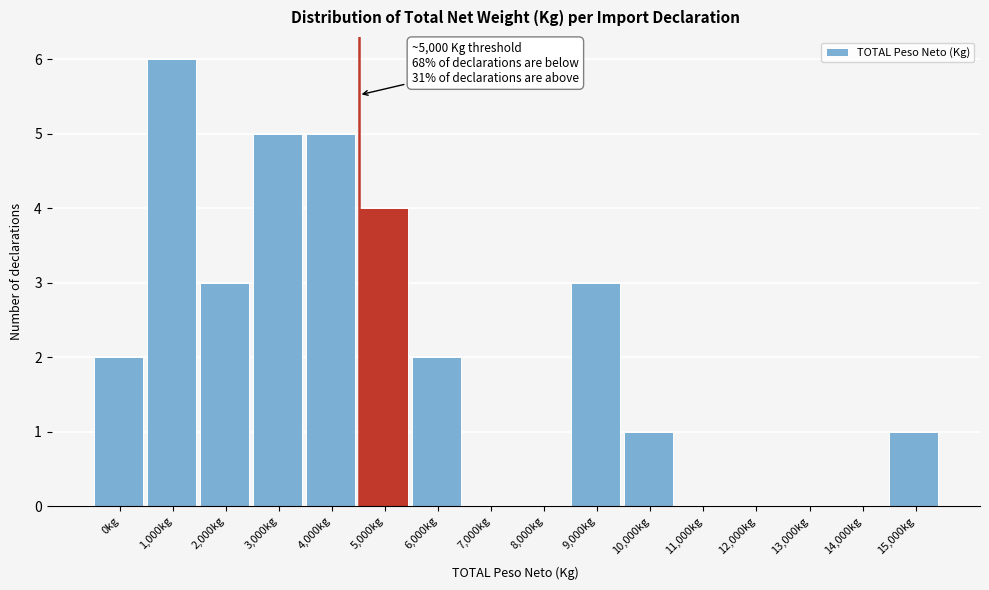

Reading left to right, list all the values displayed in this chart.

0kg=2	1,000kg=6	2,000kg=3	3,000kg=5	4,000kg=5	5,000kg=4	6,000kg=2	7,000kg=0	8,000kg=0	9,000kg=3	10,000kg=1	11,000kg=0	12,000kg=0	13,000kg=0	14,000kg=0	15,000kg=1